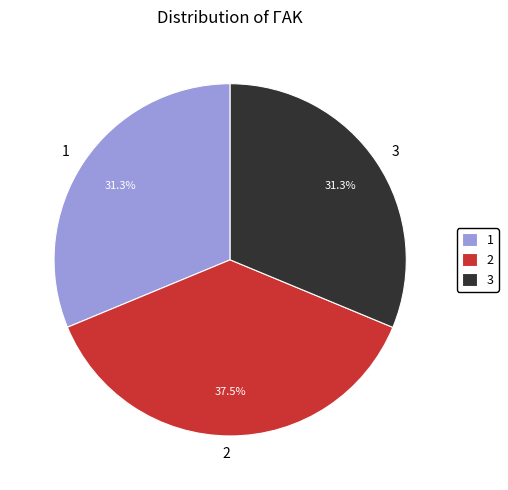

How many slices are in this pie chart?

3